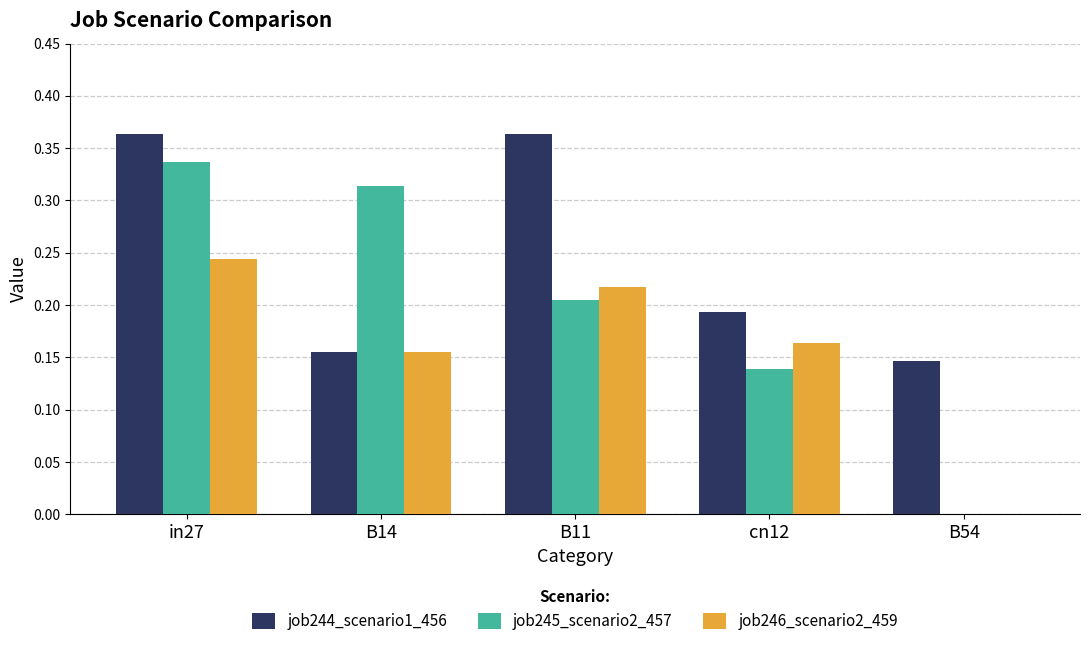

What is the sum of the job245_scenario2_457 values at in27 and B11?

0.5